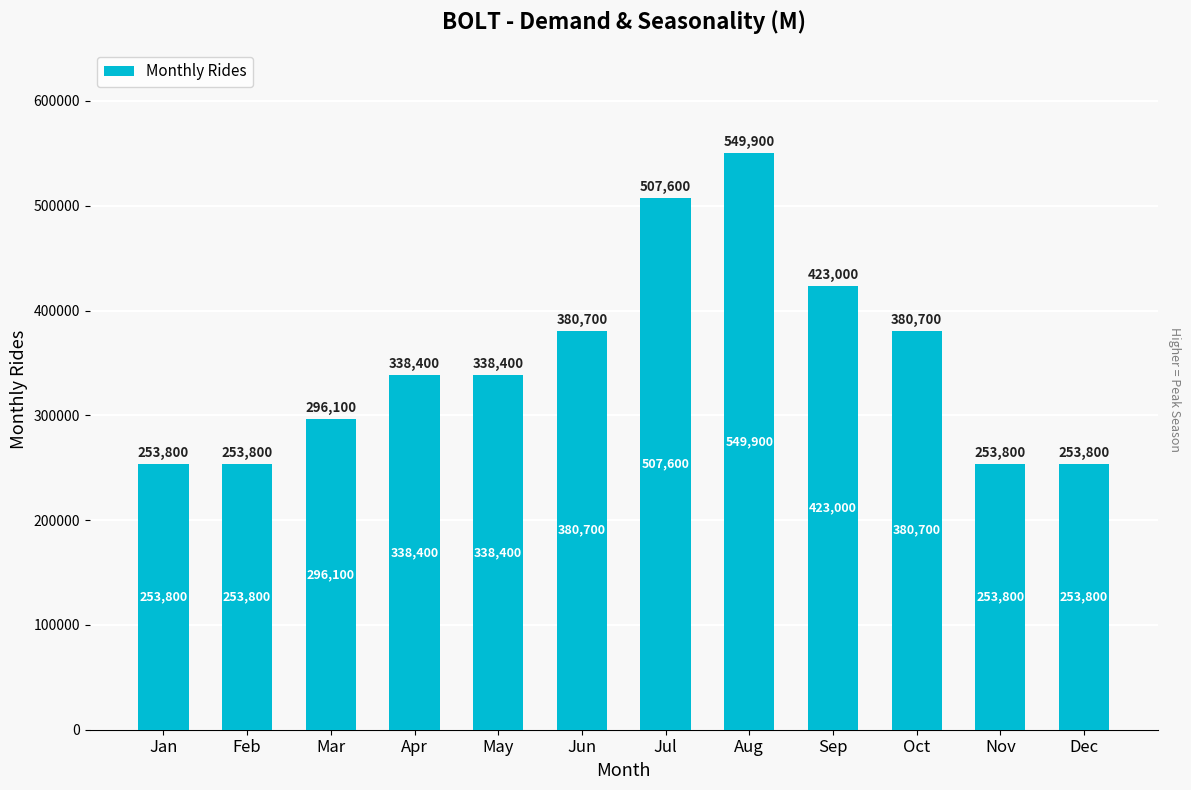

What value does the data have at Jun, to the nearest 50?

380700